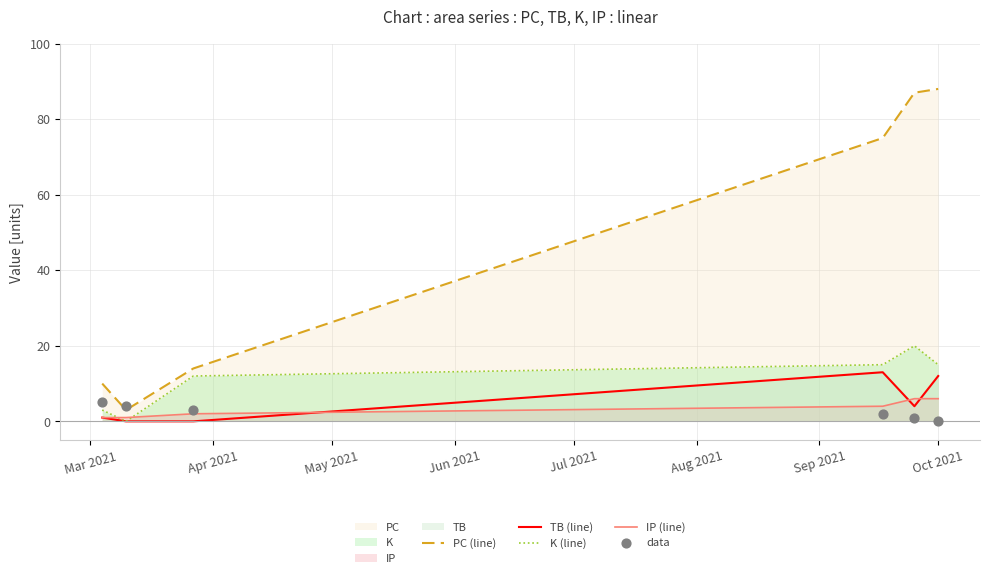

Which series has the largest total across all categories?

PC (line)